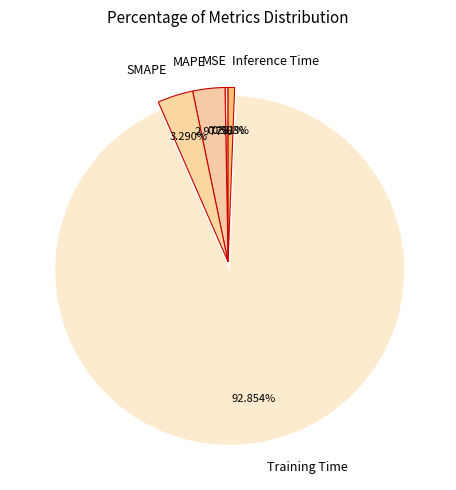

Which has a higher value, MAPE or Inference Time?

MAPE